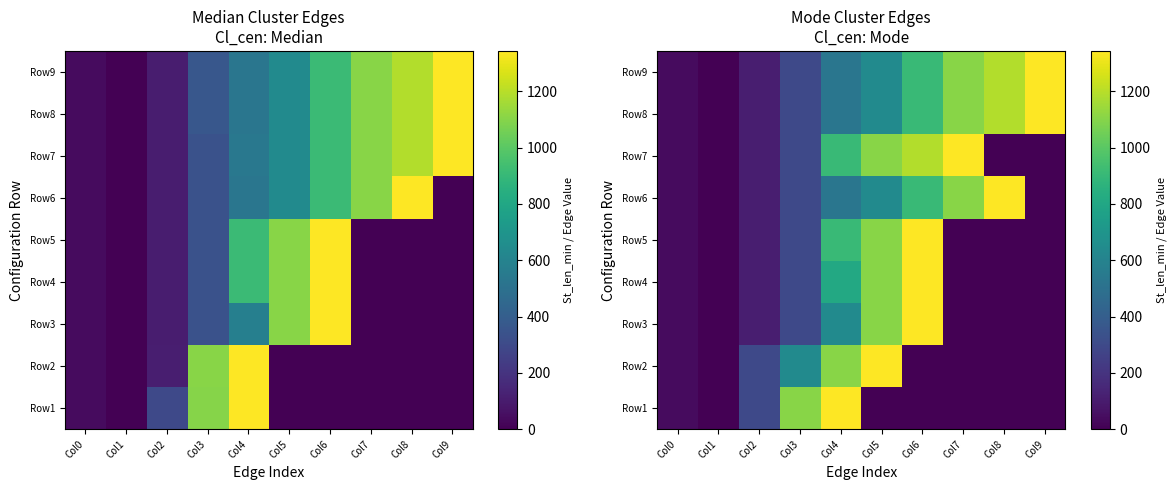

At which label does Row4 first exceed 111?

Col3